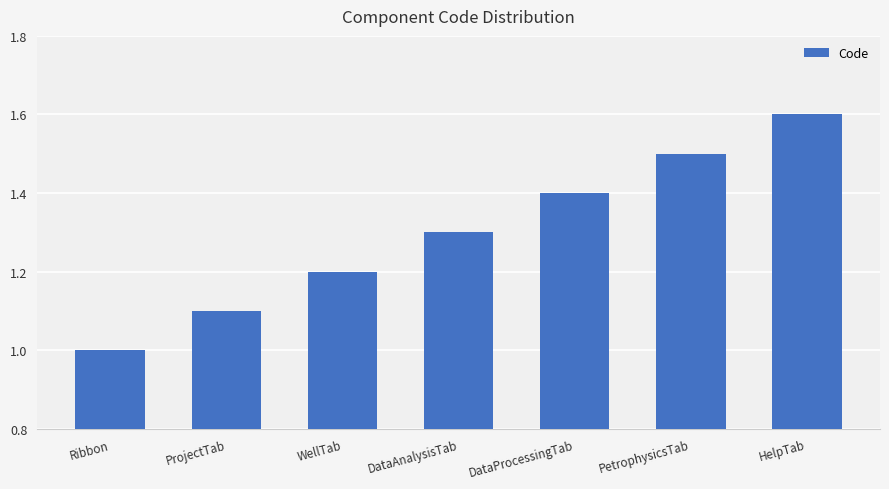

Where is the data nearest to the value 1?

Ribbon